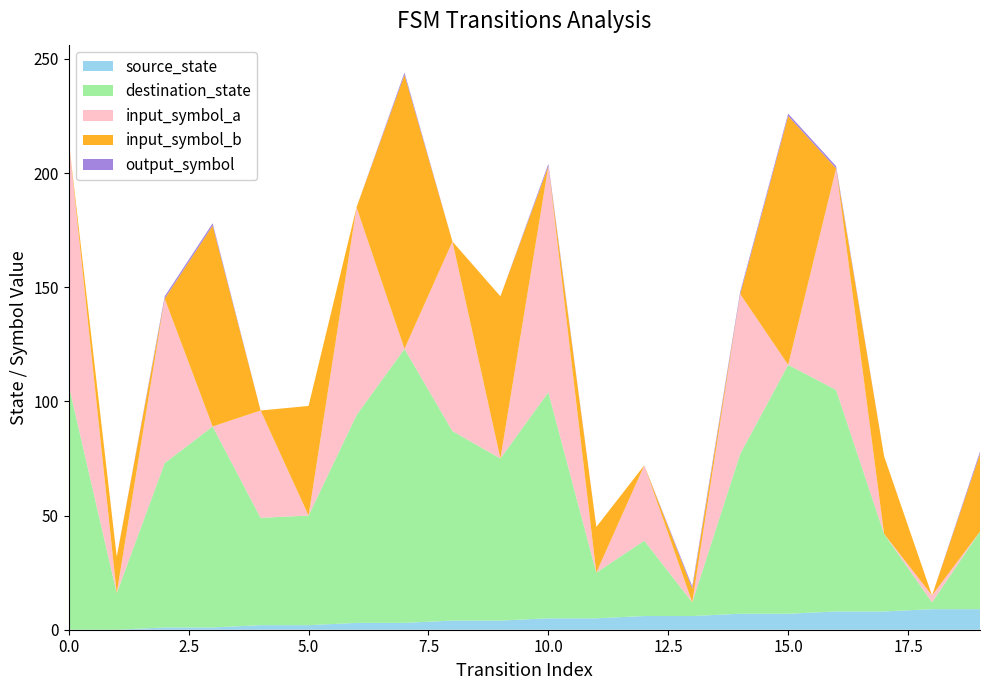

Reading left to right, transcribe all the data shown in this chart.

source_state: 0	0	1	1	2	2	3	3	4	4	5	5	6	6	7	7	8	8	9	9
destination_state: 107	16	72	88	47	48	91	120	83	71	99	20	33	6	70	109	97	34	3	34
input_symbol_a: 107	0	72	0	47	0	91	0	83	0	99	0	33	0	70	0	97	0	3	0
input_symbol_b: 0	16	0	88	0	48	0	120	0	71	0	20	0	6	0	109	0	34	0	34
output_symbol: 0	0	1	1	0	0	0	1	0	0	1	0	0	1	1	1	1	0	0	1